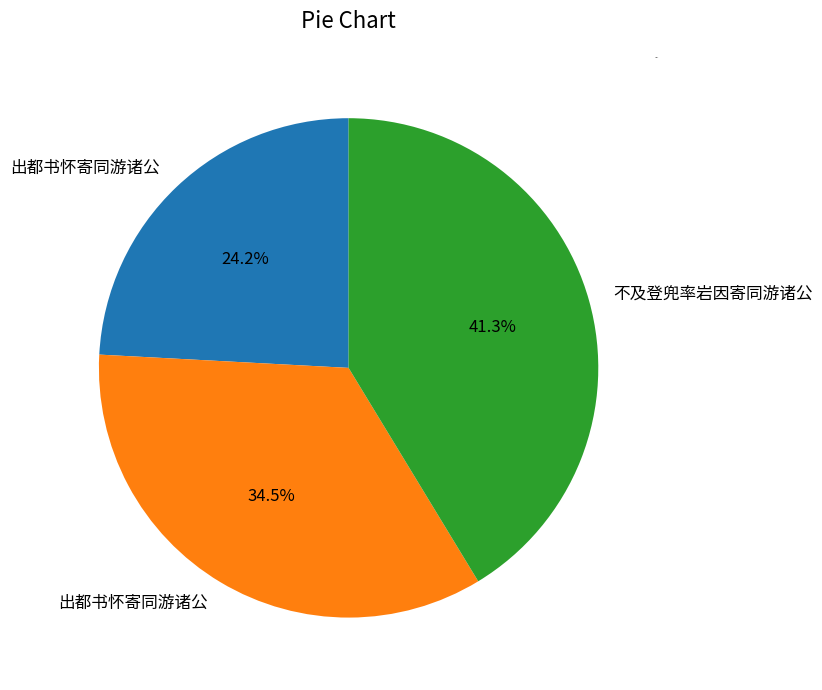

Is there any slice that represents more than half of the pie?

No